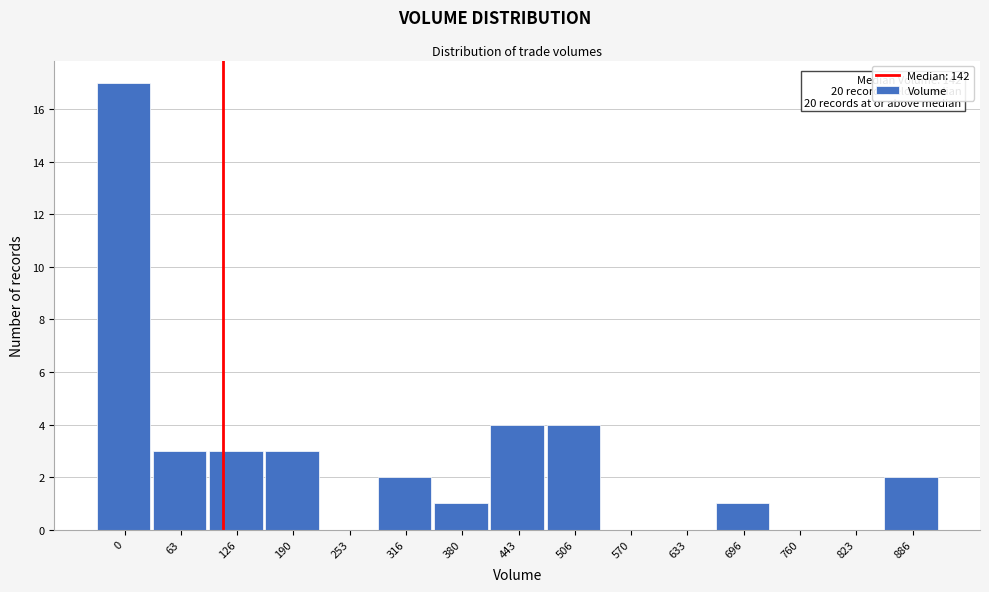

Reading right to left, transcribe all the data shown in this chart.

886=2	823=0	760=0	696=1	633=0	570=0	506=4	443=4	380=1	316=2	253=0	190=3	126=3	63=3	0=17